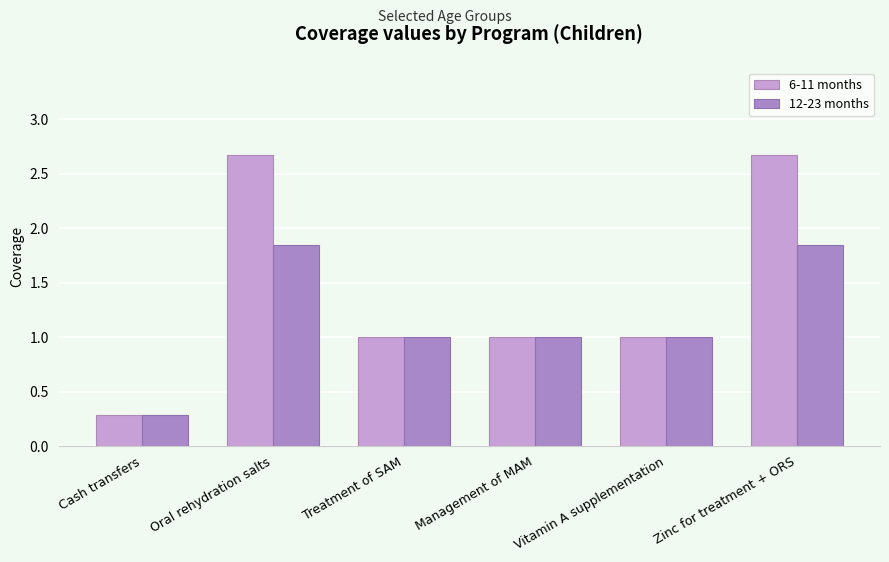

List the series in order of their peak value, highest first.

6-11 months, 12-23 months